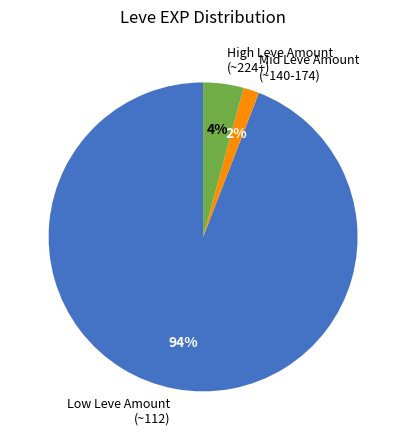

Is there a majority slice in this chart?

Yes